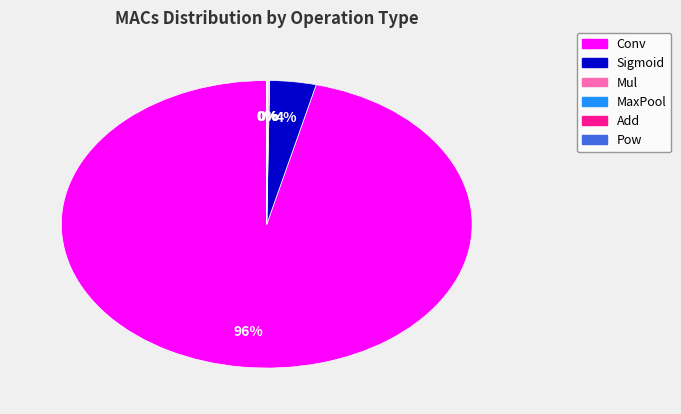

Does Conv represent more than half of the total?

Yes